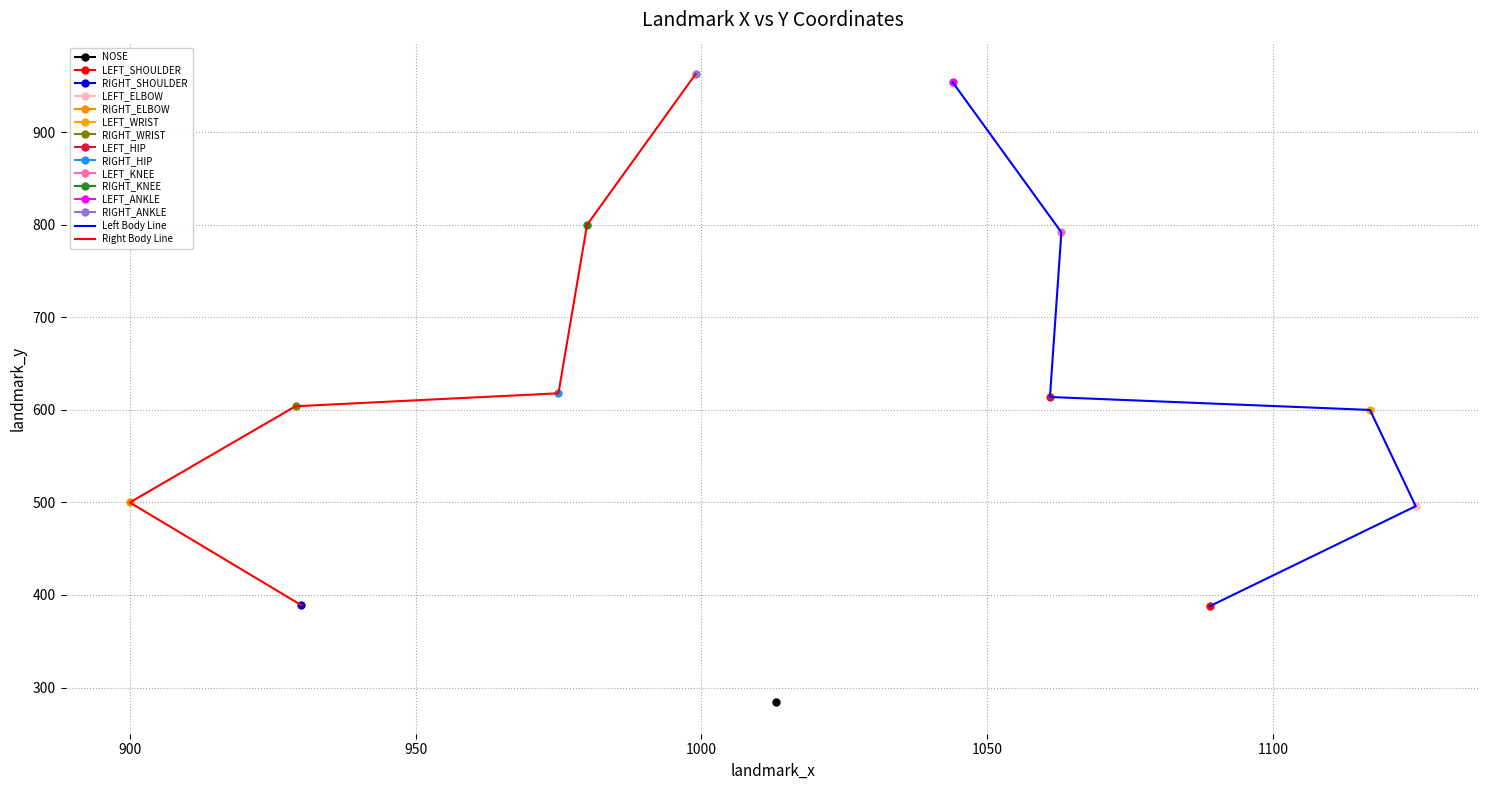

The value of Left Body Line at 950 is 1058. True or false?

False